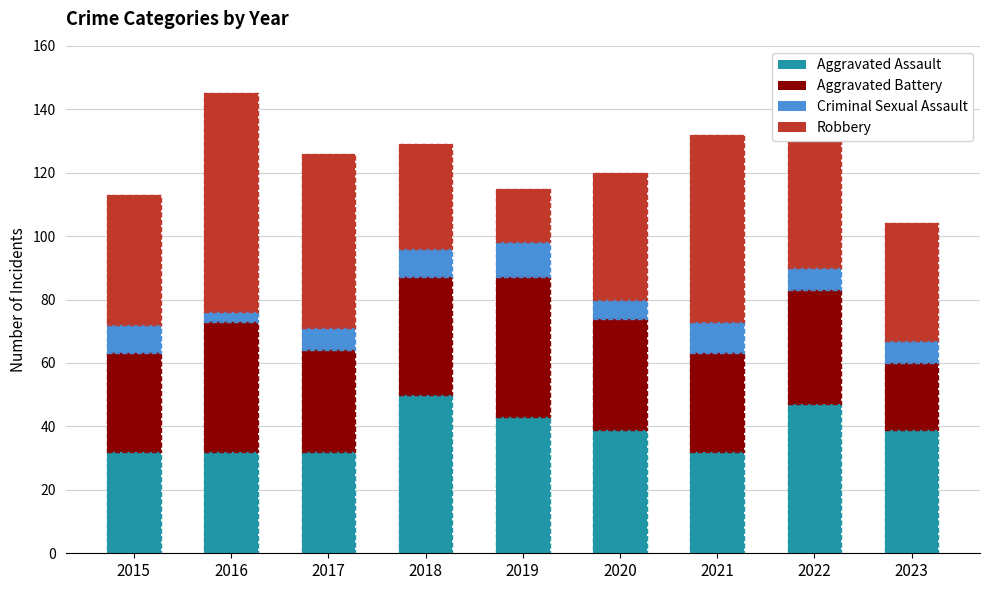

What is the difference between the Aggravated Assault values at 2022 and 2018?

3